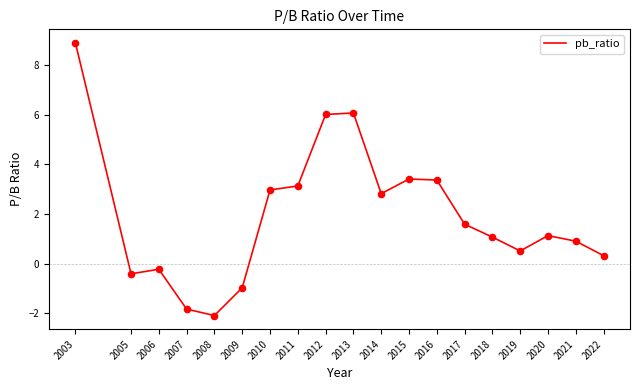

What is the ratio of the value at 2017 to the value at 2015?

0.5